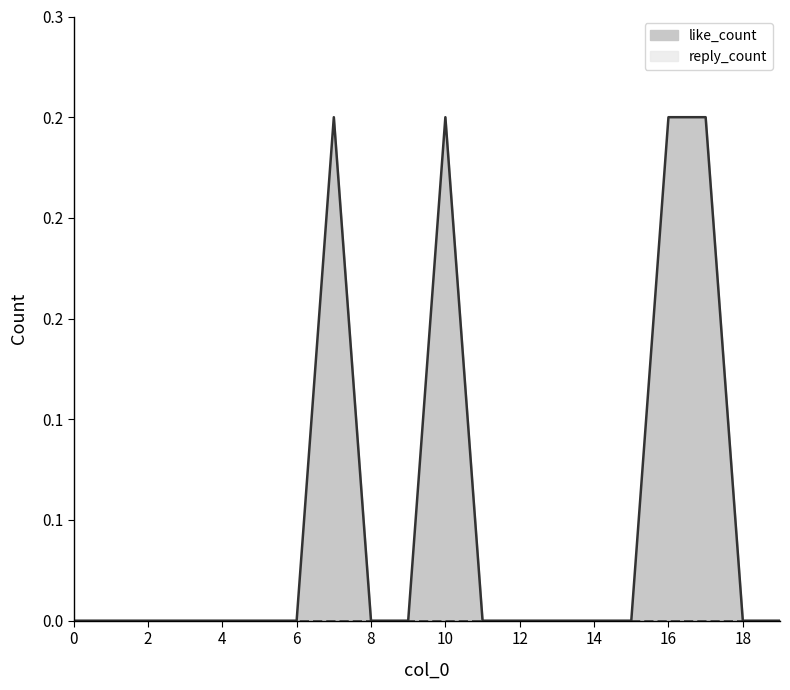

How many lines are shown in the chart?

1